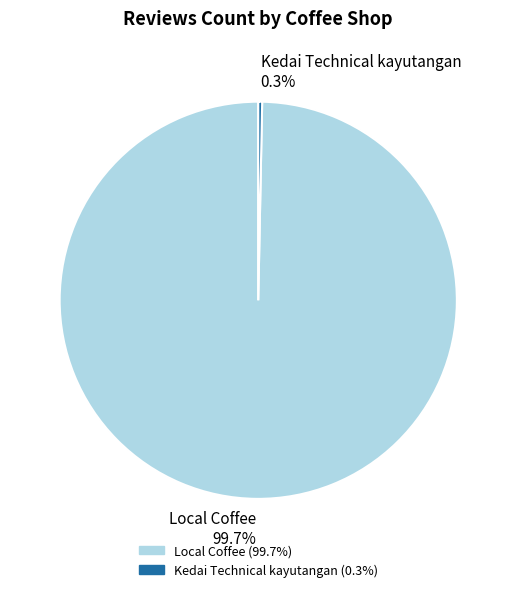

What percentage is NOT represented by Local Coffee?

0.3%